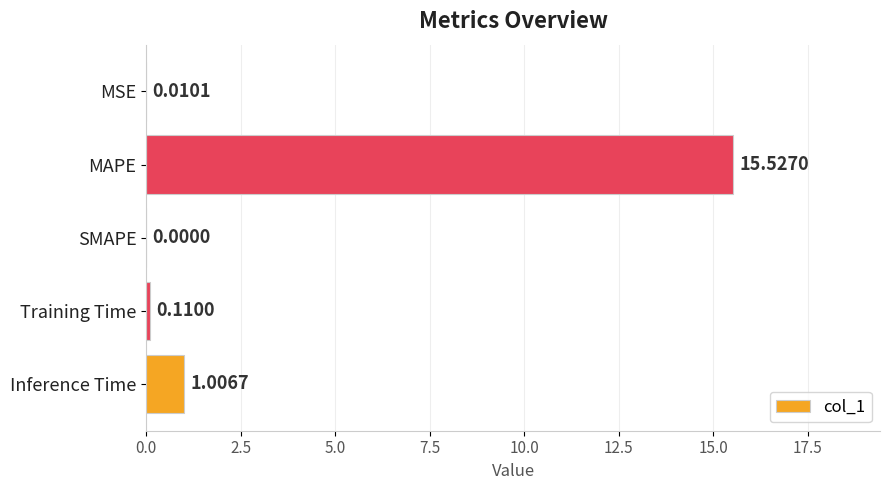

At which label is the value closest to 7?

Inference Time